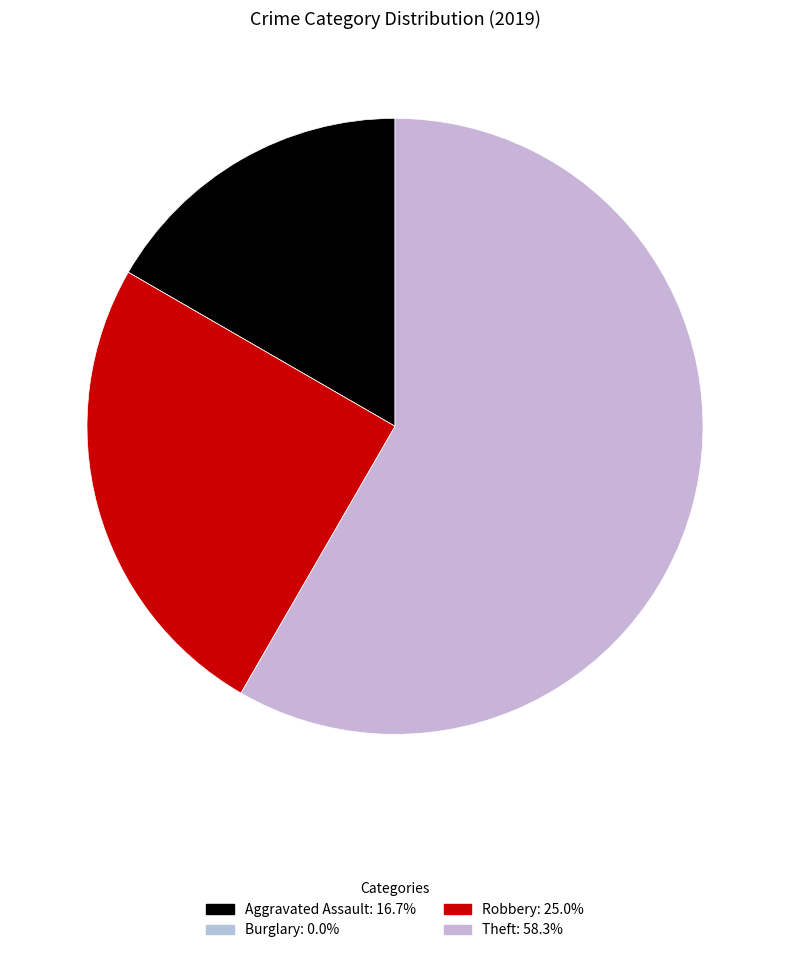

Is the sum of Aggravated Assault and Burglary greater than half?

No